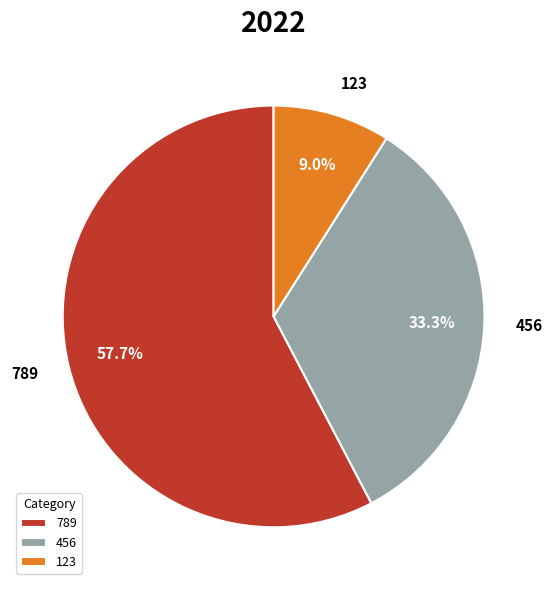

The 456 slice represents 28% of the pie. True or false?

False